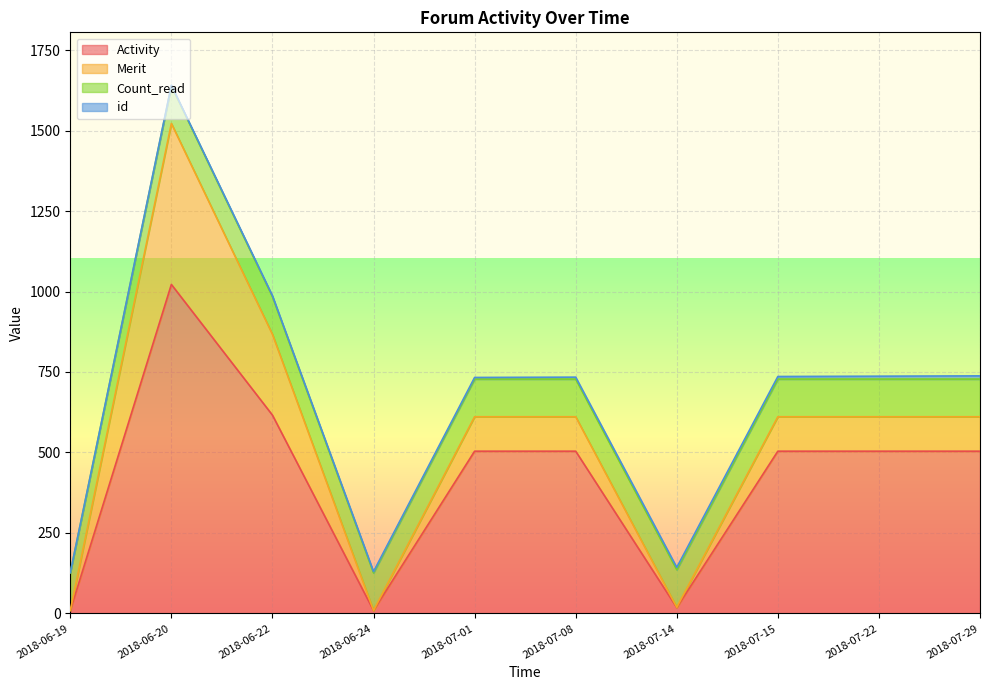

List the series in order of their peak value, lowest first.

id, Count_read, Merit, Activity